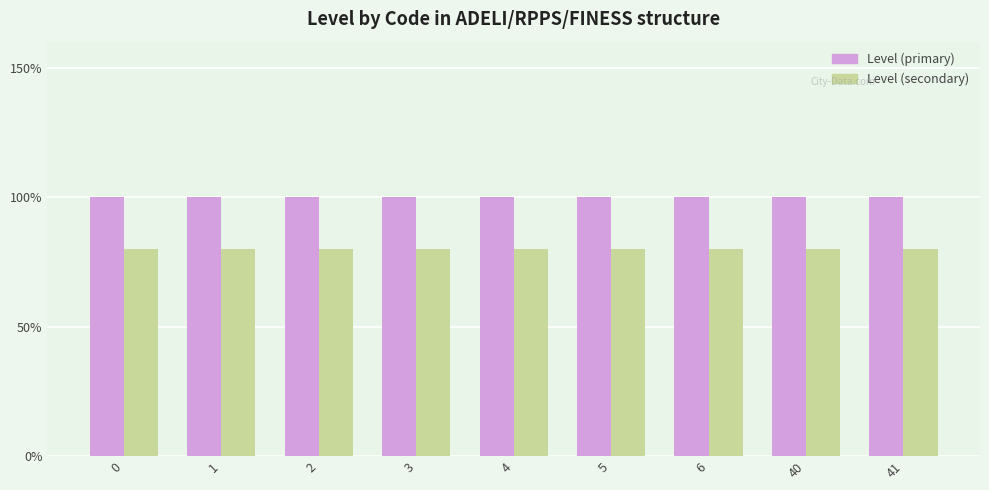

What are all the series names shown in the legend?

Level (primary), Level (secondary)